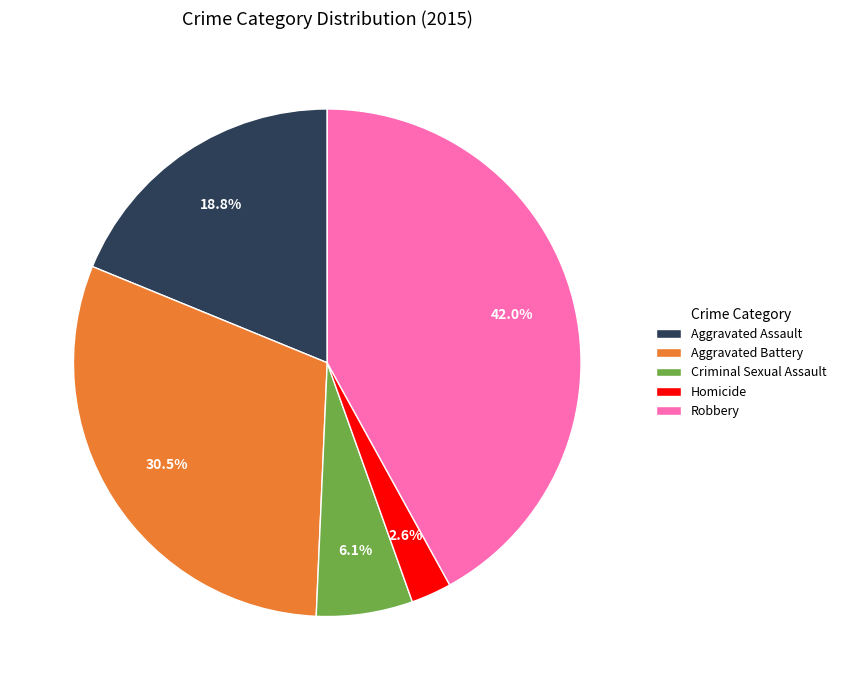

To the nearest percent, what is the difference between the largest and smallest slice percentages?

39%